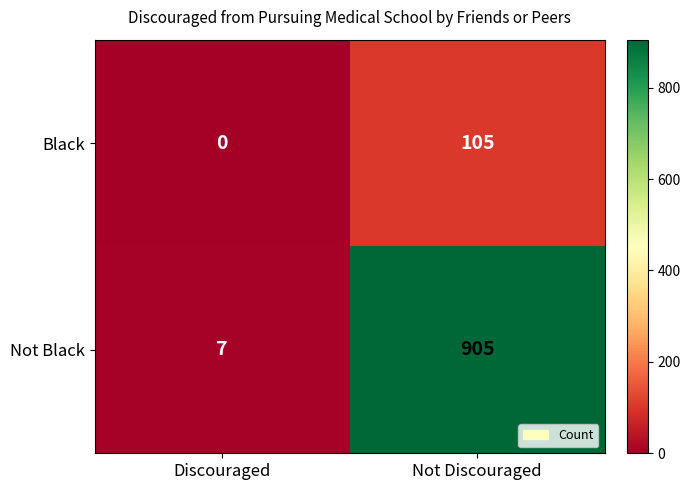

Reading left to right, extract all data points from this chart.

Black: 0	105
Not Black: 7	905